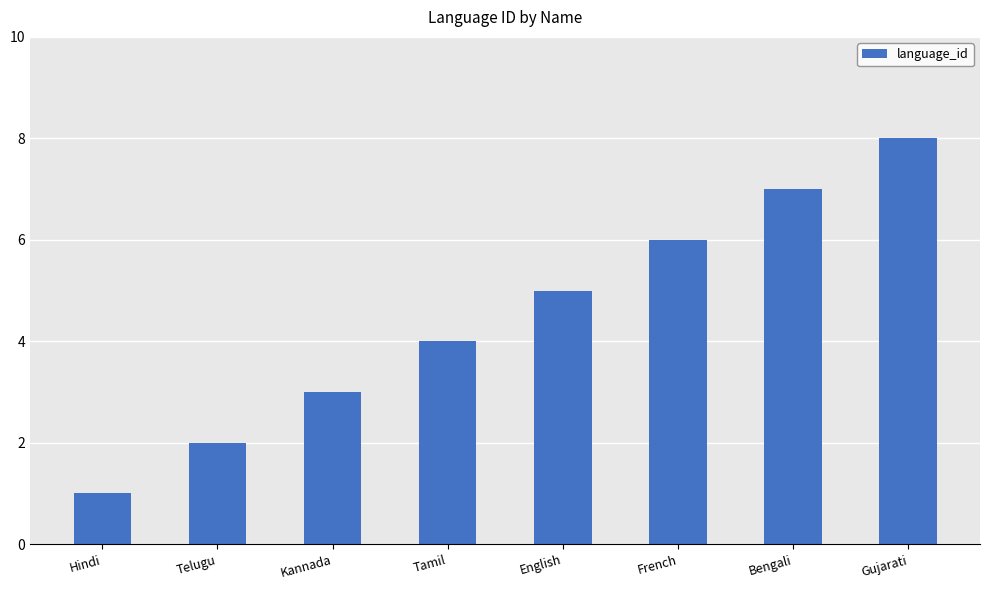

How many data points does each series have?

8